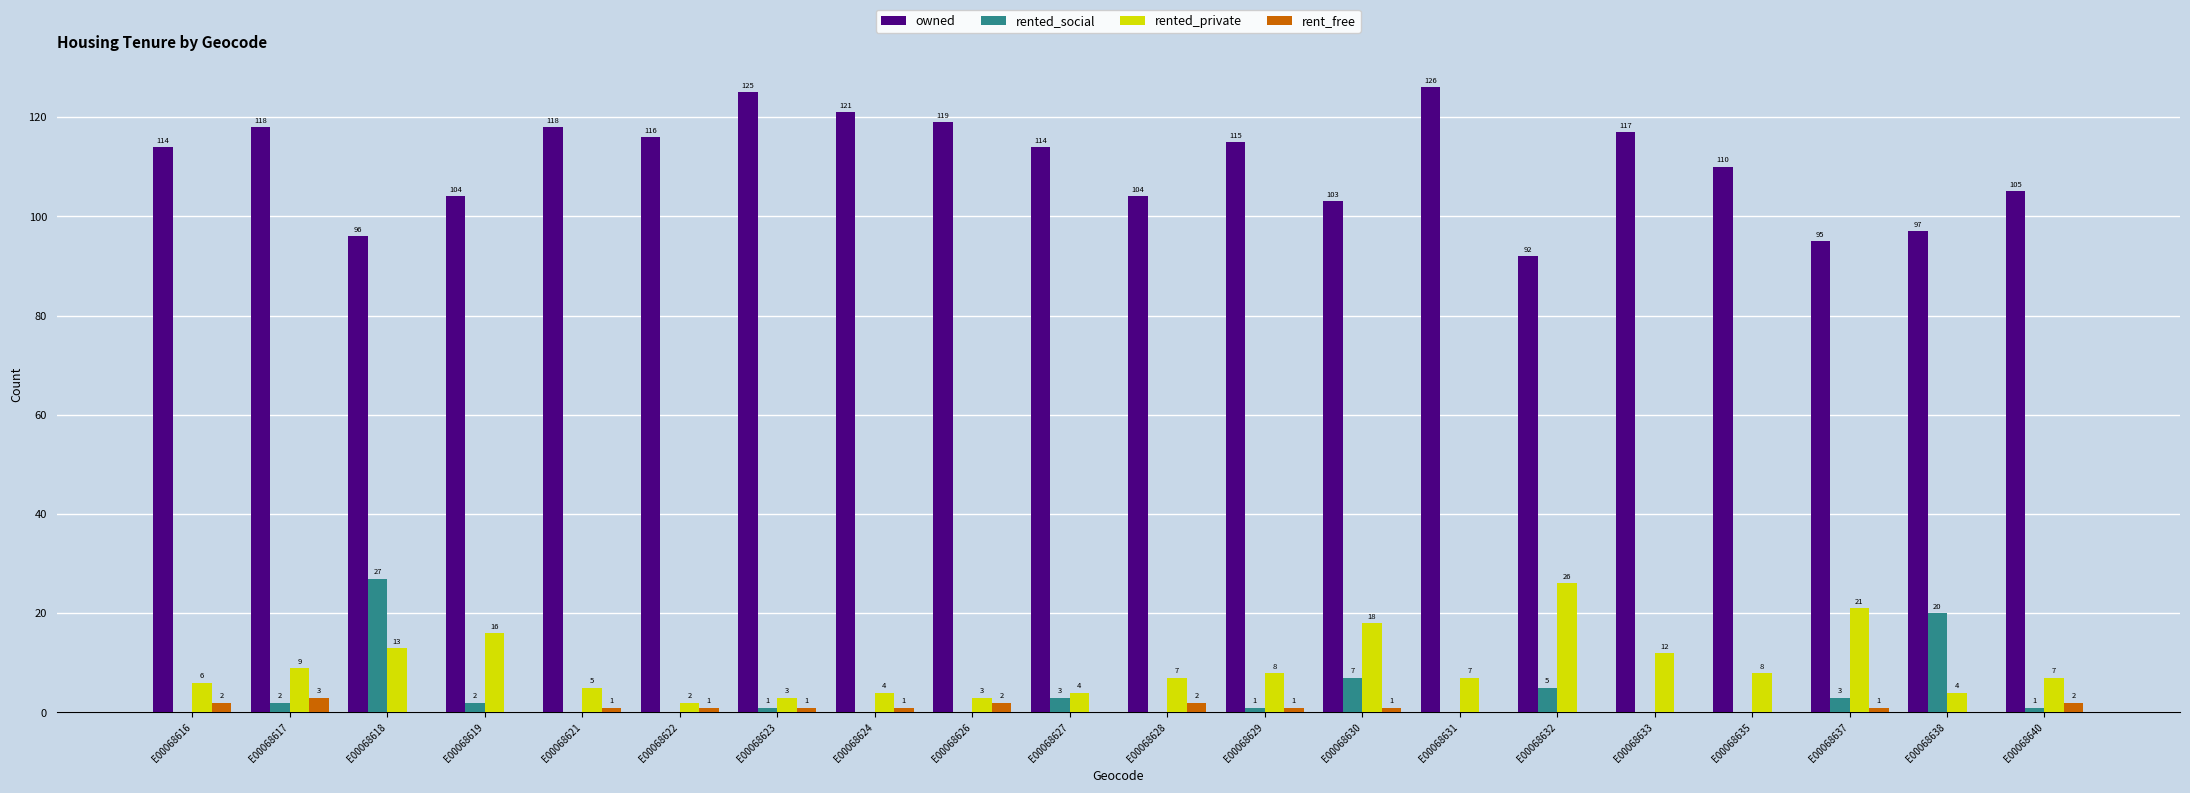

What is the highest value of the rented_social series?

27